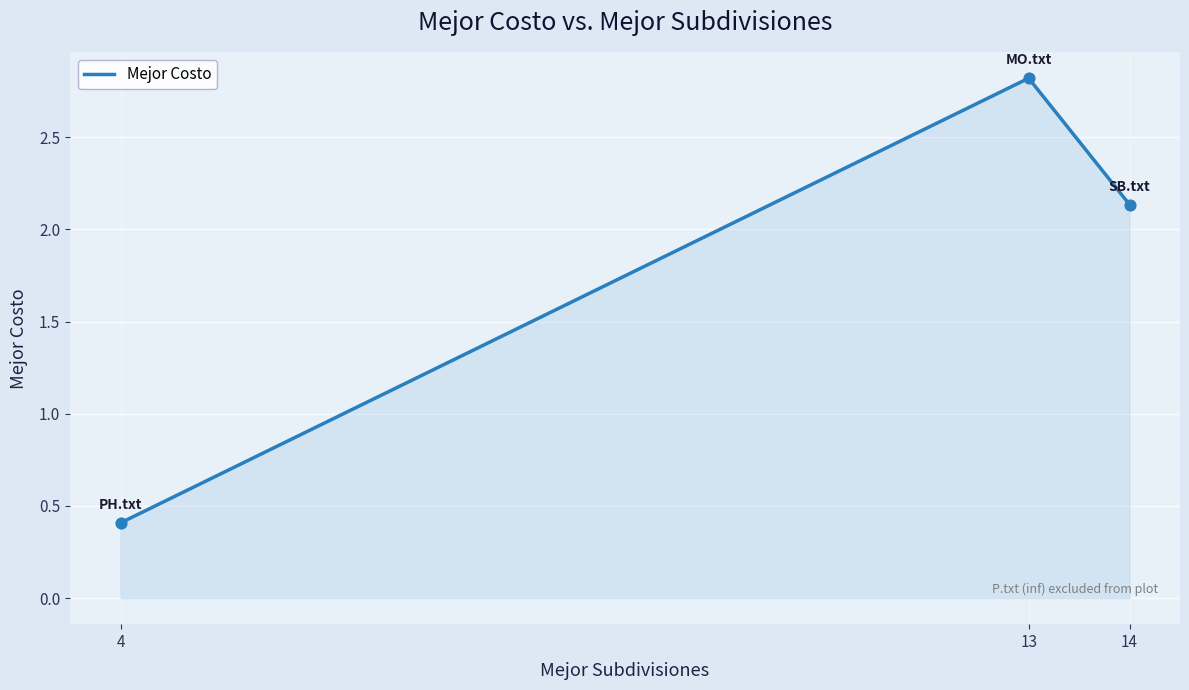

What is the change in value from 4 to 14?

+1.7